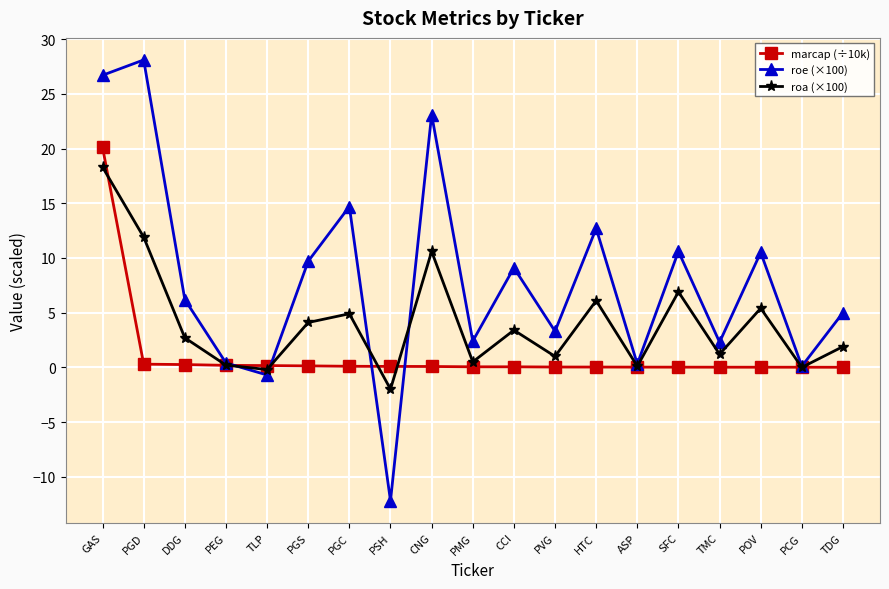

What is the sum of all roa (×100) values?

77.0